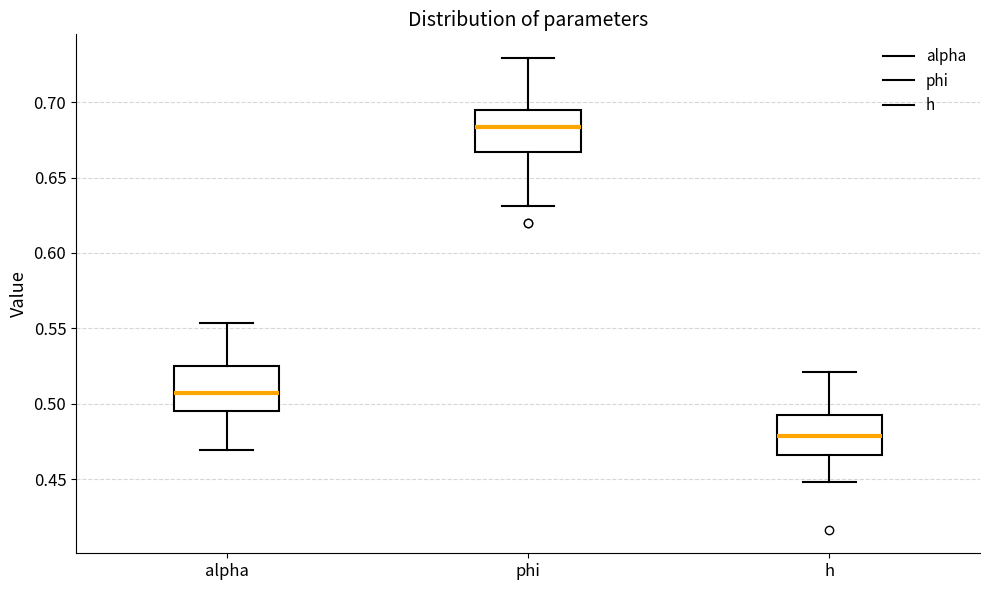

Reading left to right, transcribe this box plot: for each box, give where its median line is, the range the box spans, and where its two whiskers end, as read against the y-axis. The values are not printed on the chart, so give them approximately, as read against the axis.

alpha: median 0.505, box 0.495 to 0.525, whiskers 0.470 to 0.555
phi: median 0.685, box 0.665 to 0.695, whiskers 0.630 to 0.730
h: median 0.480, box 0.465 to 0.490, whiskers 0.450 to 0.520